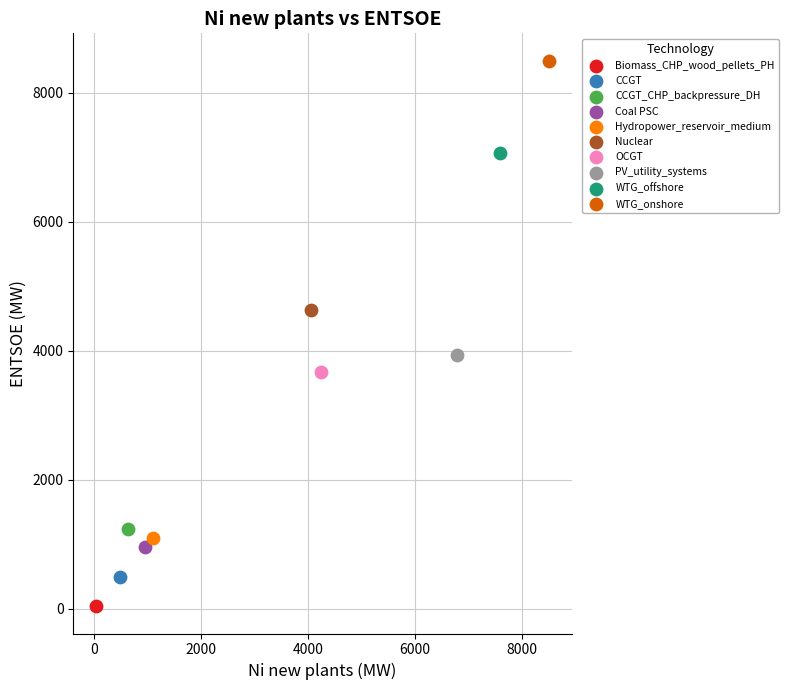

What are all the series names shown in the legend?

Biomass_CHP_wood_pellets_PH, CCGT, CCGT_CHP_backpressure_DH, Coal PSC, Hydropower_reservoir_medium, Nuclear, OCGT, PV_utility_systems, WTG_offshore, WTG_onshore